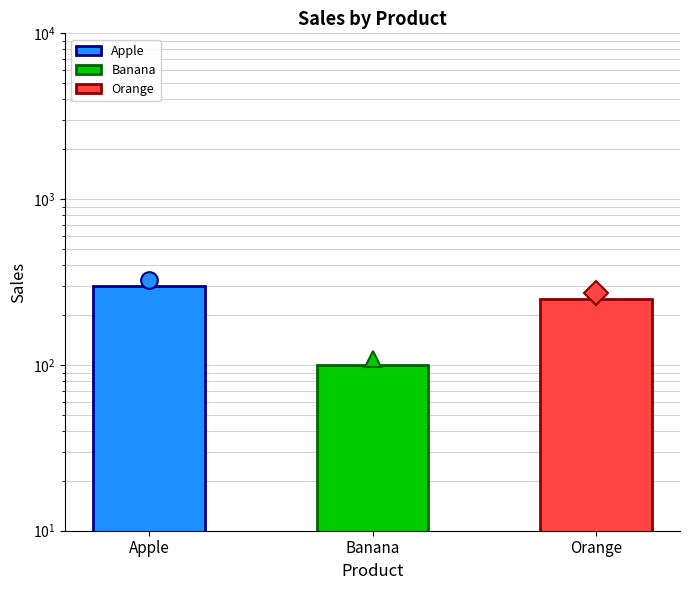

What is the smallest value displayed?

100